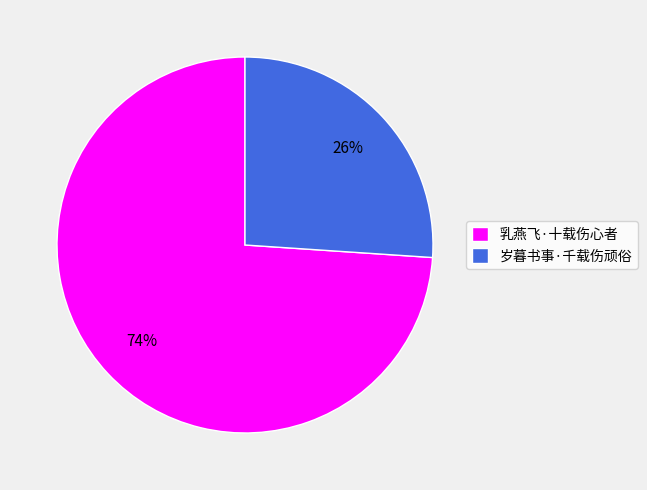

Rank the categories by value from highest to lowest.

乳燕飞·十载伤心者, 岁暮书事·千载伤顽俗